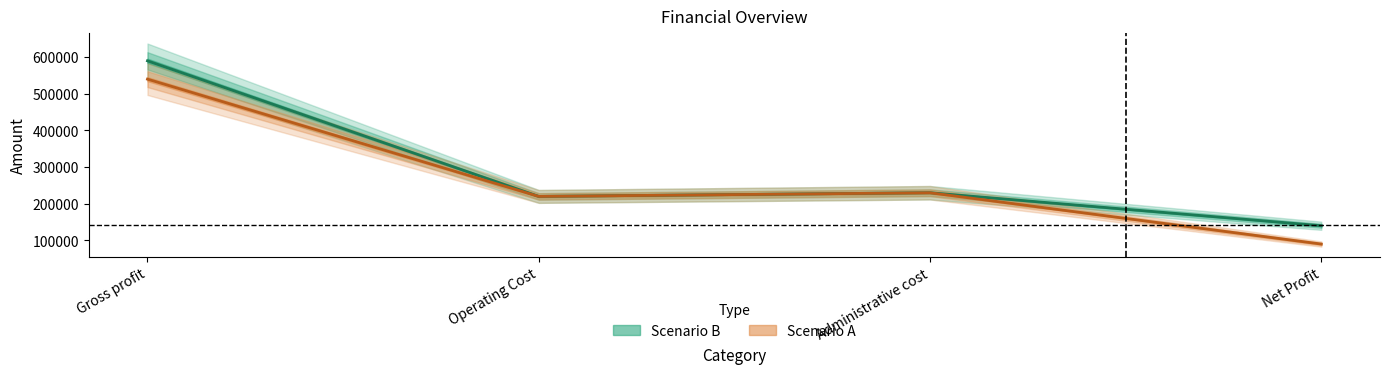

Which series has the largest total across all categories?

Scenario B